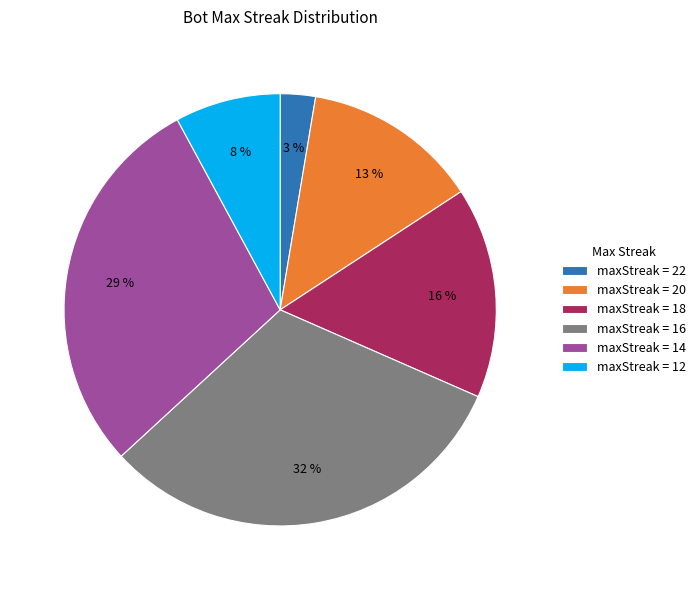

Is it true that maxStreak = 20 is 21% of the pie?

False